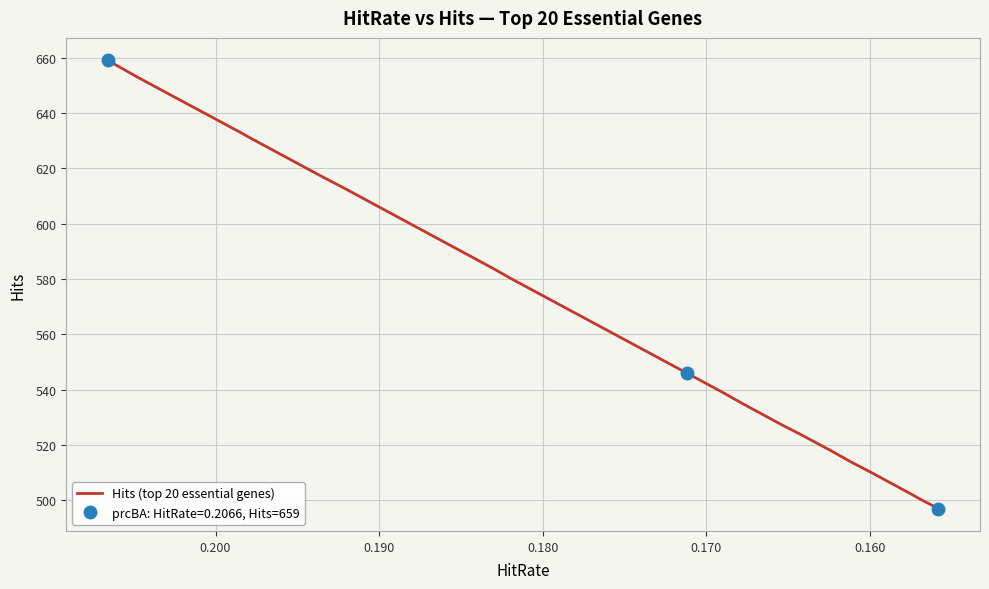

What is the average value?

566